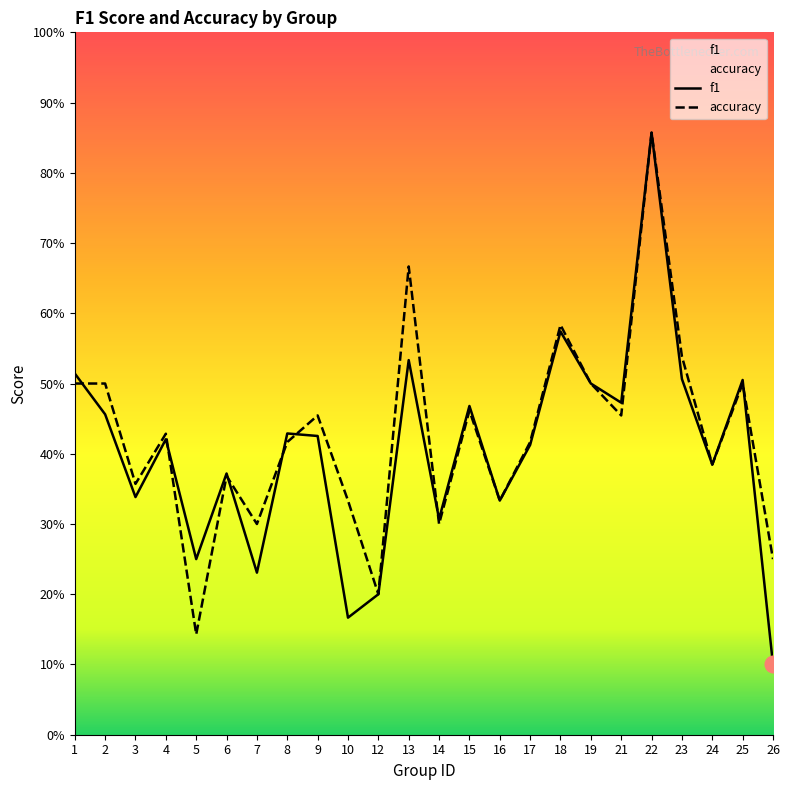

List the labels in order of accuracy value, largest first.

22, 13, 18, 23, 1, 2, 19, 25, 15, 9, 21, 4, 8, 17, 24, 6, 3, 10, 16, 7, 14, 26, 12, 5